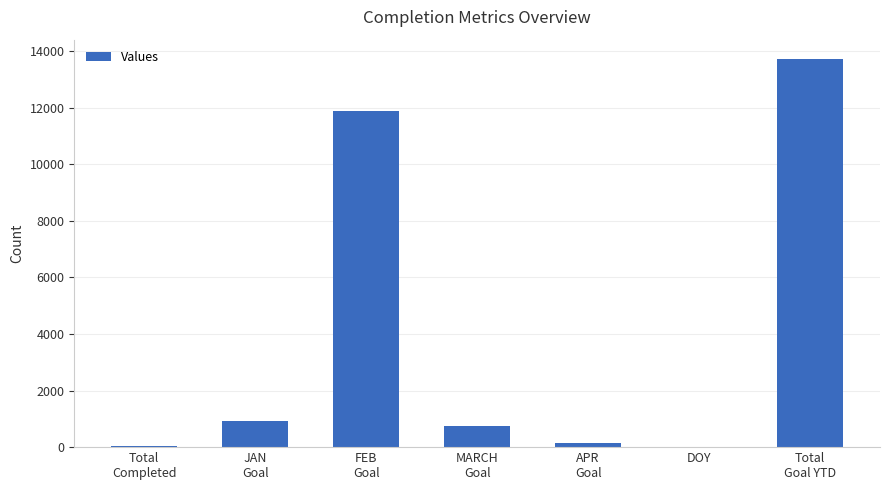

The value at Total
Goal YTD is 13721. True or false?

True